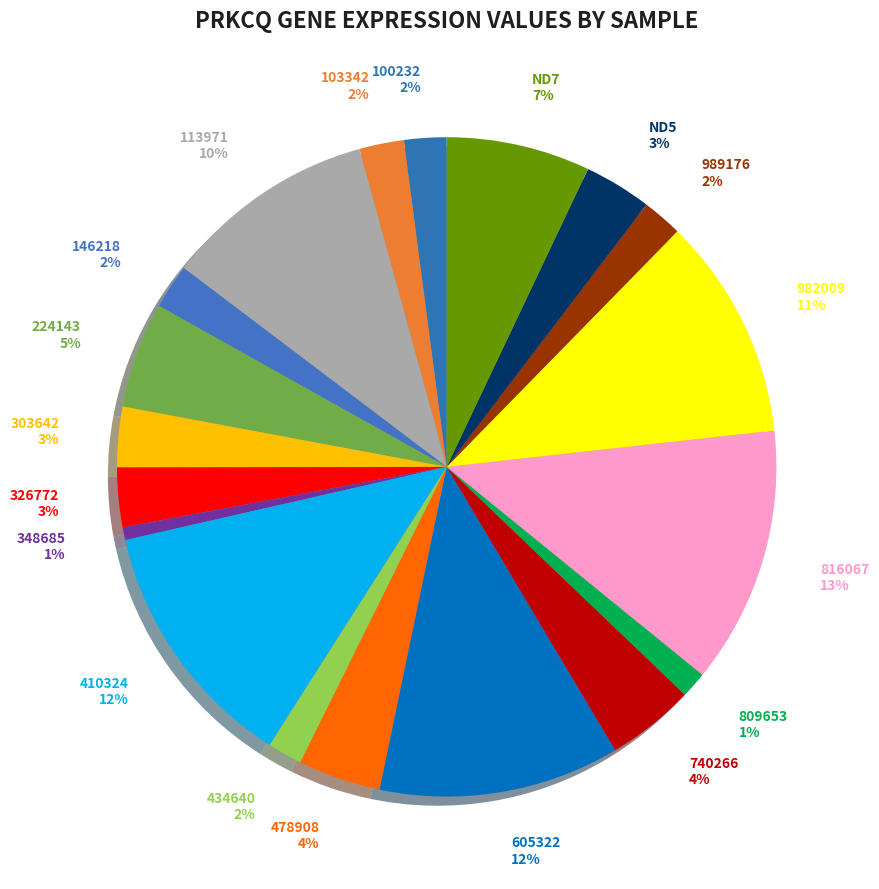

How many segments does this pie chart have?

19